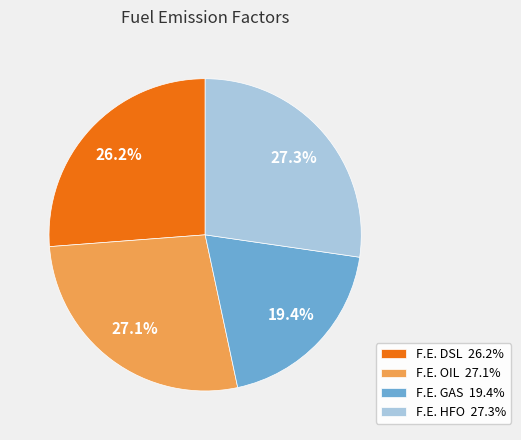

Count the number of slices in the pie.

4